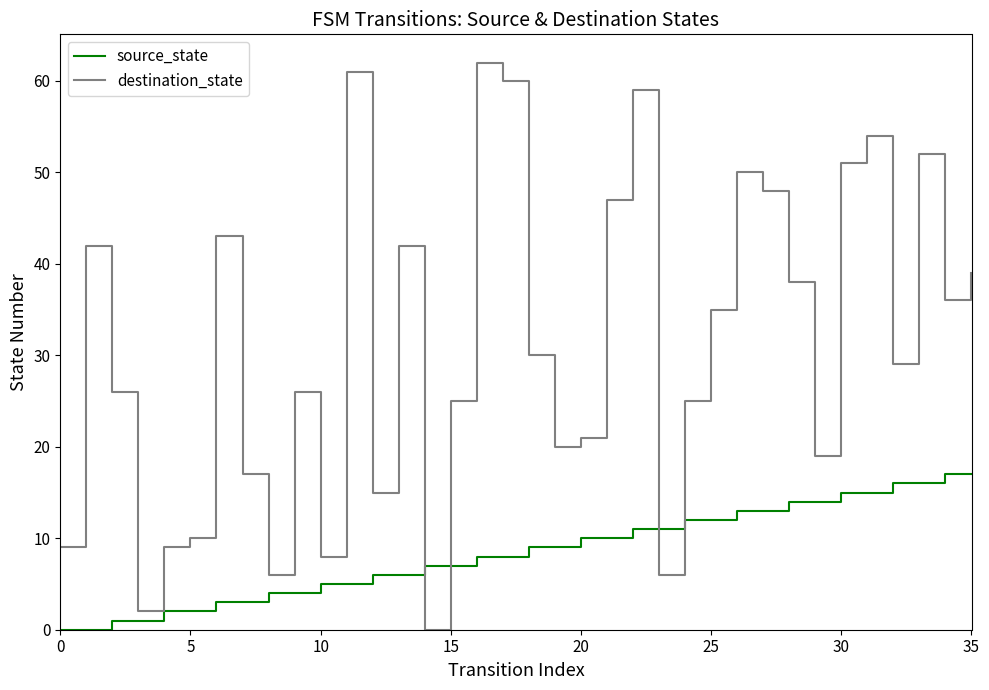

Reading left to right, list all the values displayed in this chart.

source_state: 0	0	1	1	2	2	3	3	4	4	5	5	6	6	7	7	8	8	9	9	10	10	11	11	12	12	13	13	14	14	15	15	16	16	17	17
destination_state: 9	42	26	2	9	10	43	17	6	26	8	61	15	42	0	25	62	60	30	20	21	47	59	6	25	35	50	48	38	19	51	54	29	52	36	39